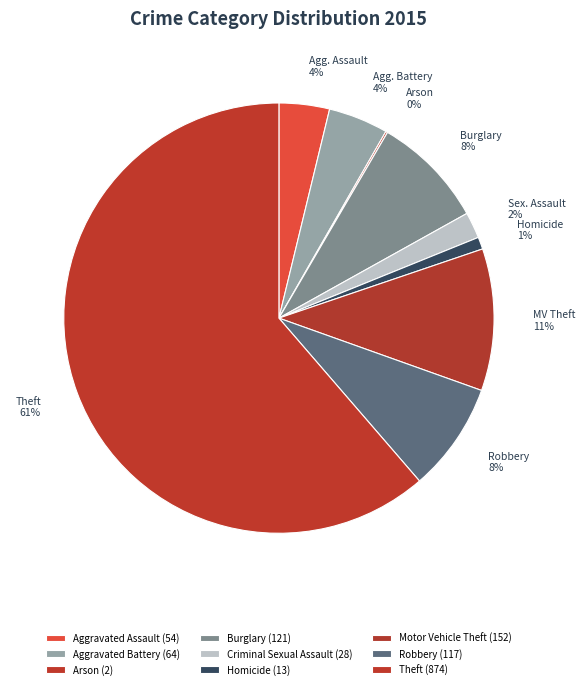

To the nearest percent, what is the combined percentage of Aggravated Battery and Aggravated Assault?

8%